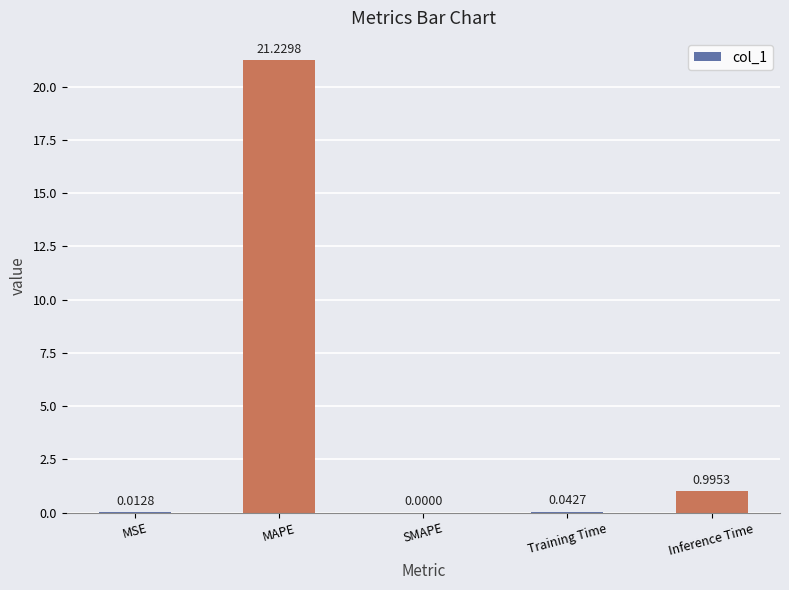

What is the maximum value shown in the chart?

21.2